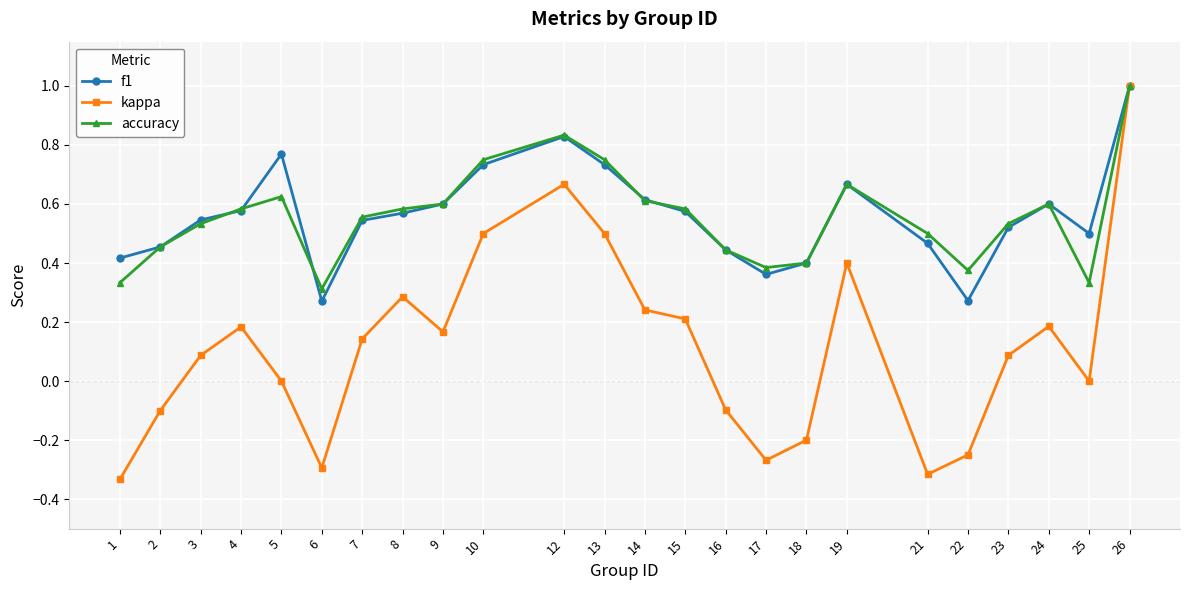

Which series changed the most between 7 and 12?

kappa